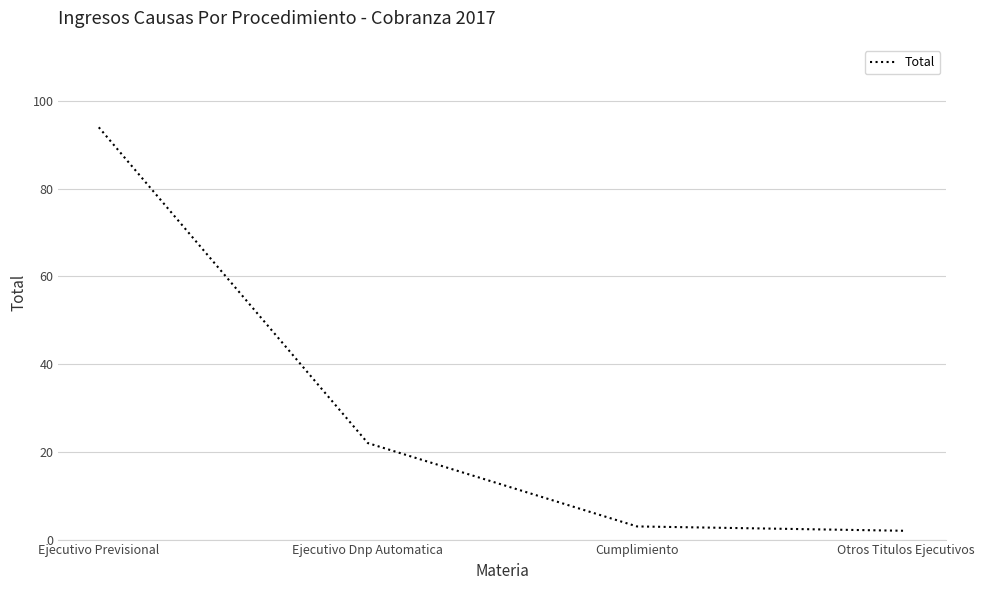

Which label corresponds to the largest value in the chart?

Ejecutivo Previsional